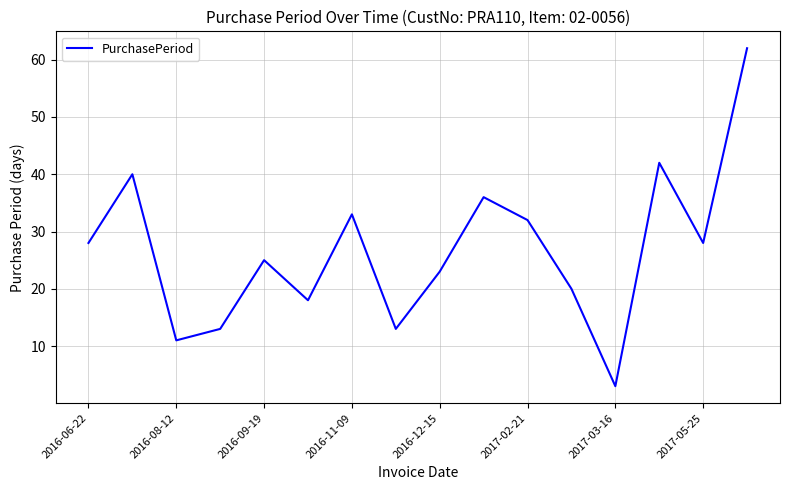

Does the chart display data point markers on the line(s)?

No